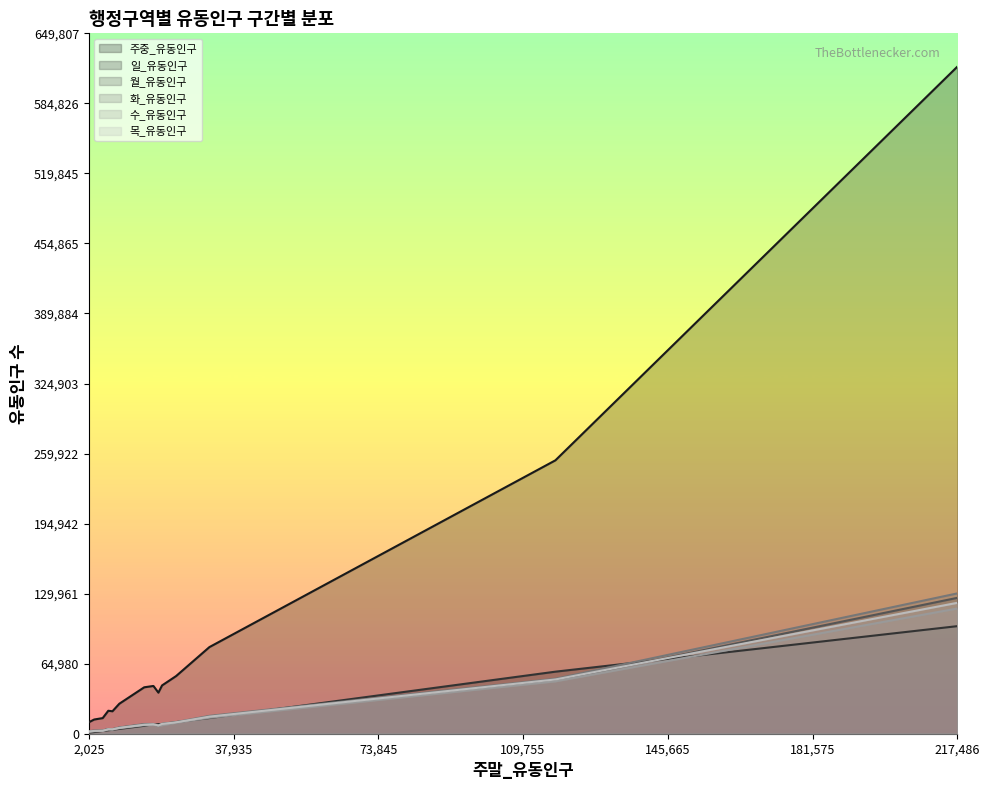

True or false: 화_유동인구 and 월_유동인구 intersect in this chart.

False